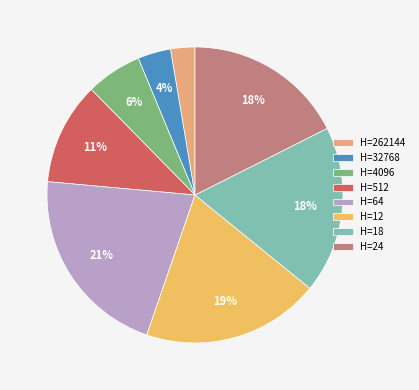

Count the number of slices in the pie.

8